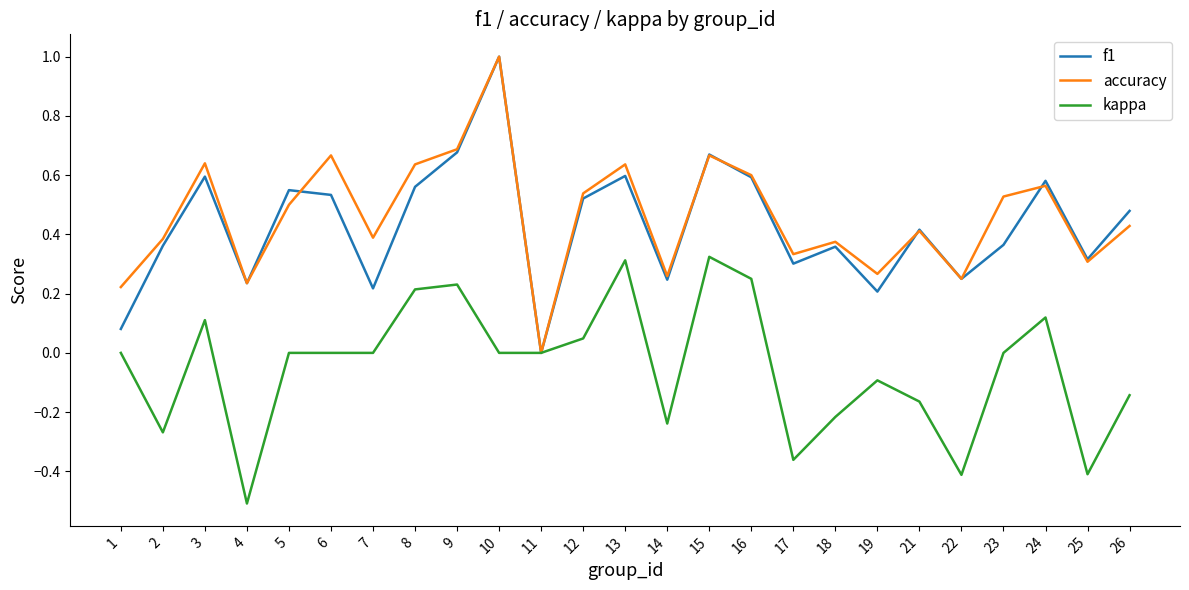

Which series changed the most between 3 and 14?

accuracy